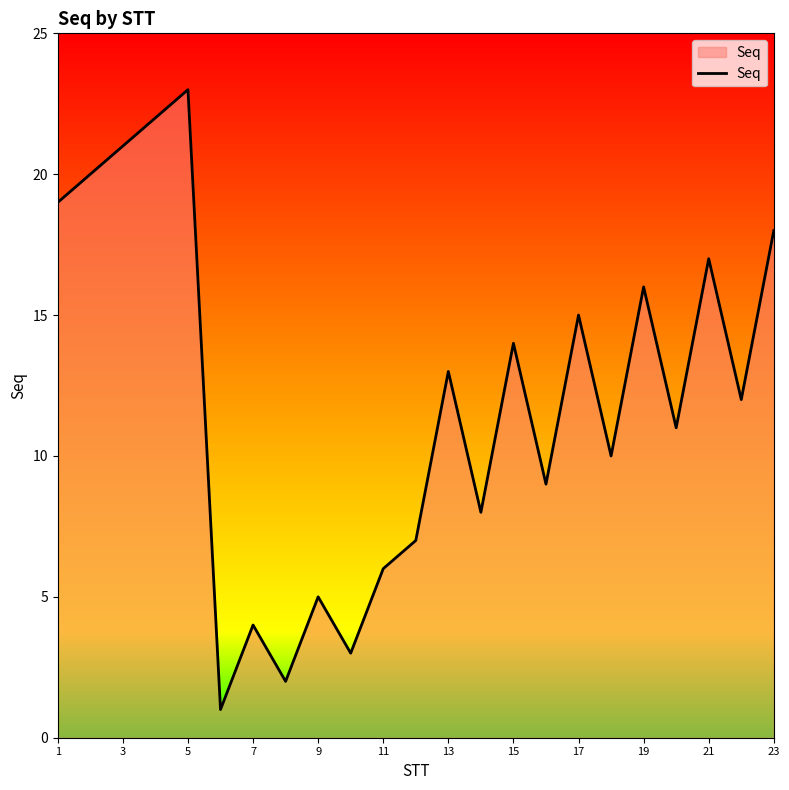

What is the sum of all values?

276